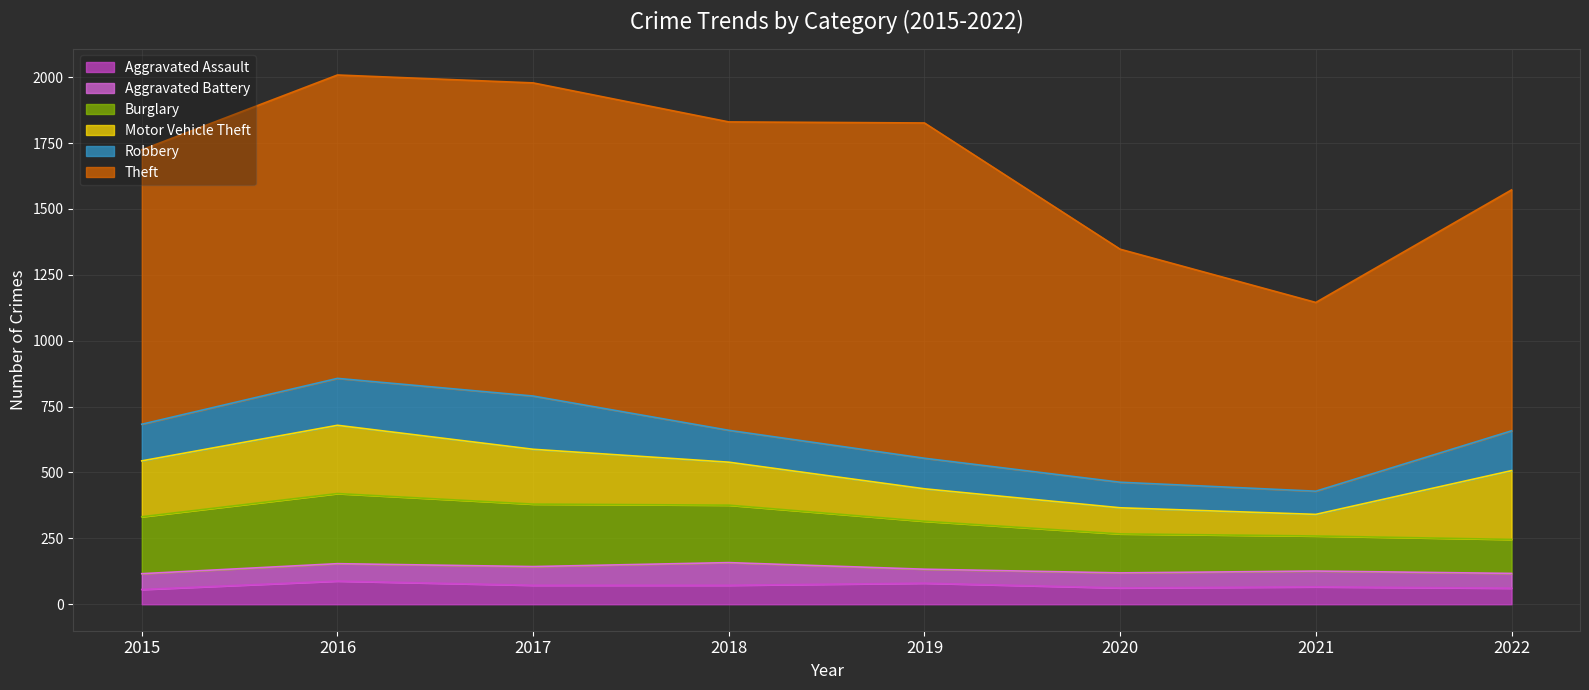

At 2022, list the series in order from largest to smallest.

Theft, Motor Vehicle Theft, Robbery, Burglary, Aggravated Assault, Aggravated Battery